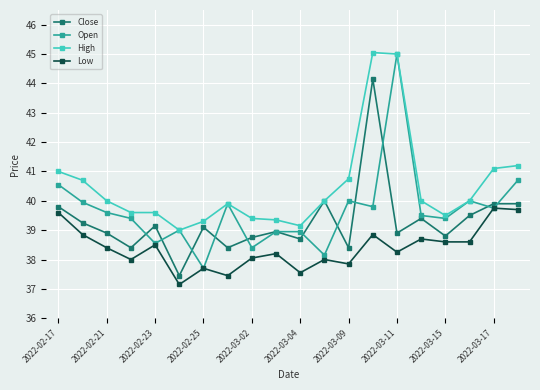

True or false: High and Low intersect in this chart.

False